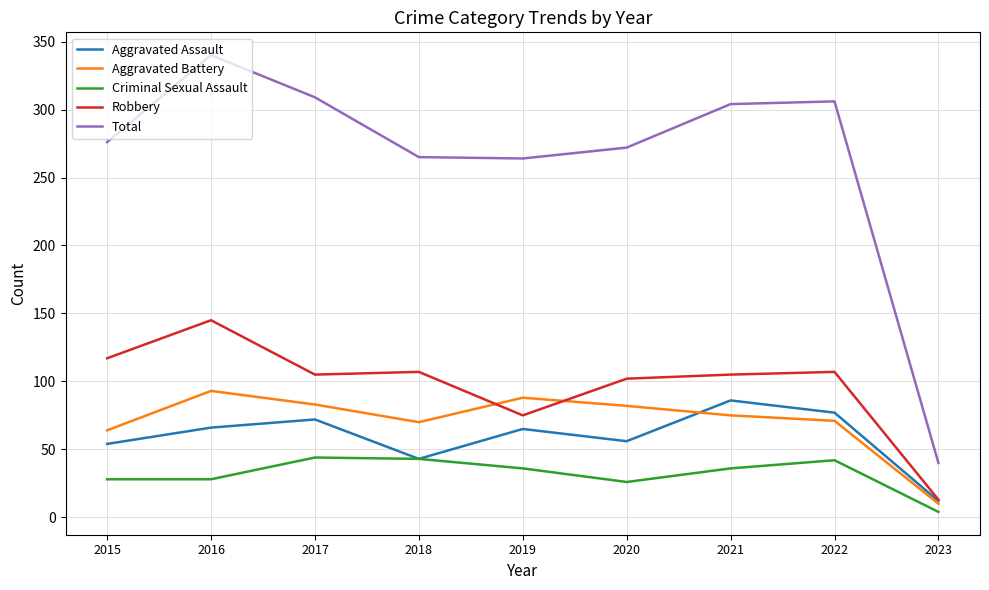

How many distinct data groups are displayed?

5